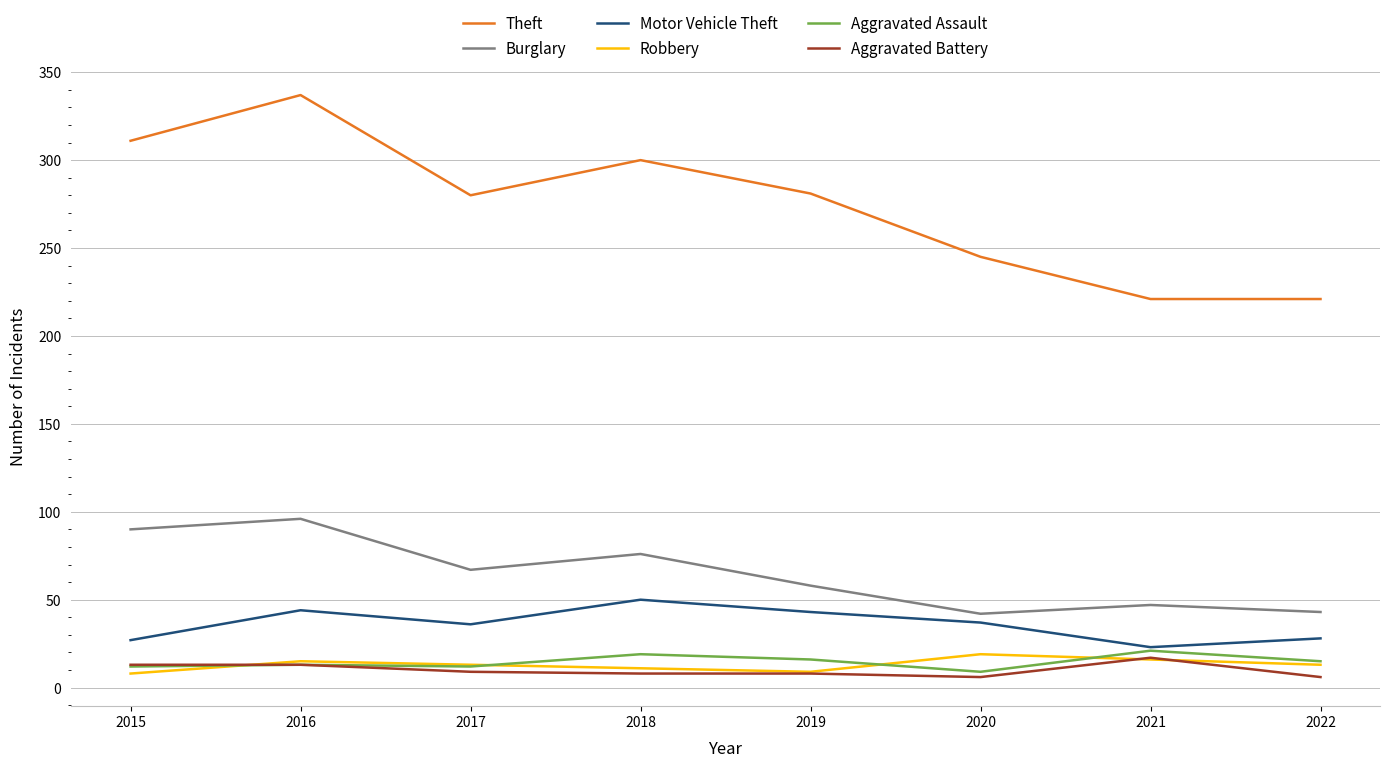

True or false: Aggravated Battery and Burglary cross at least once.

False